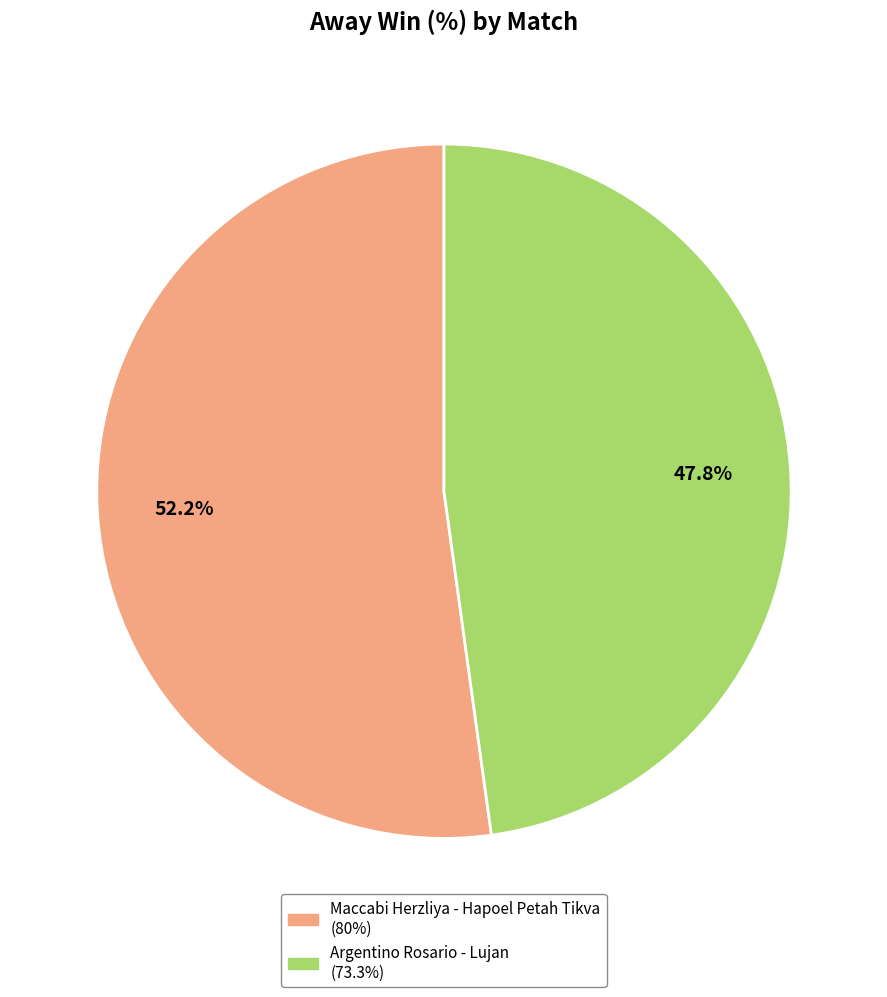

Count the number of slices in the pie.

2